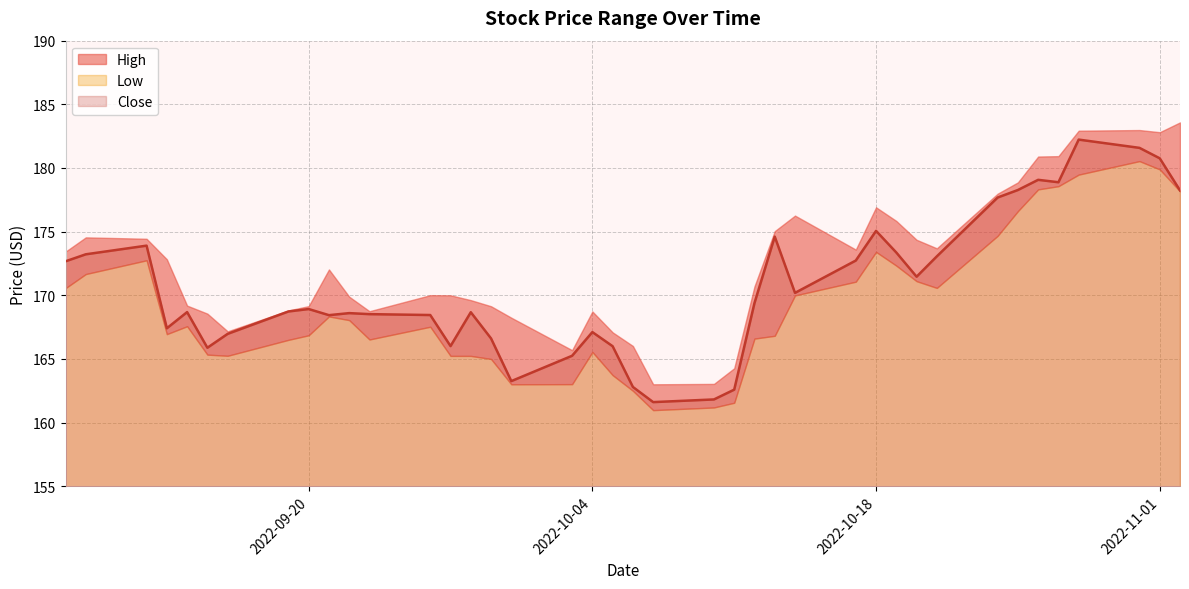

What is the difference between the maximum and second lowest values in the Close series?

20.4